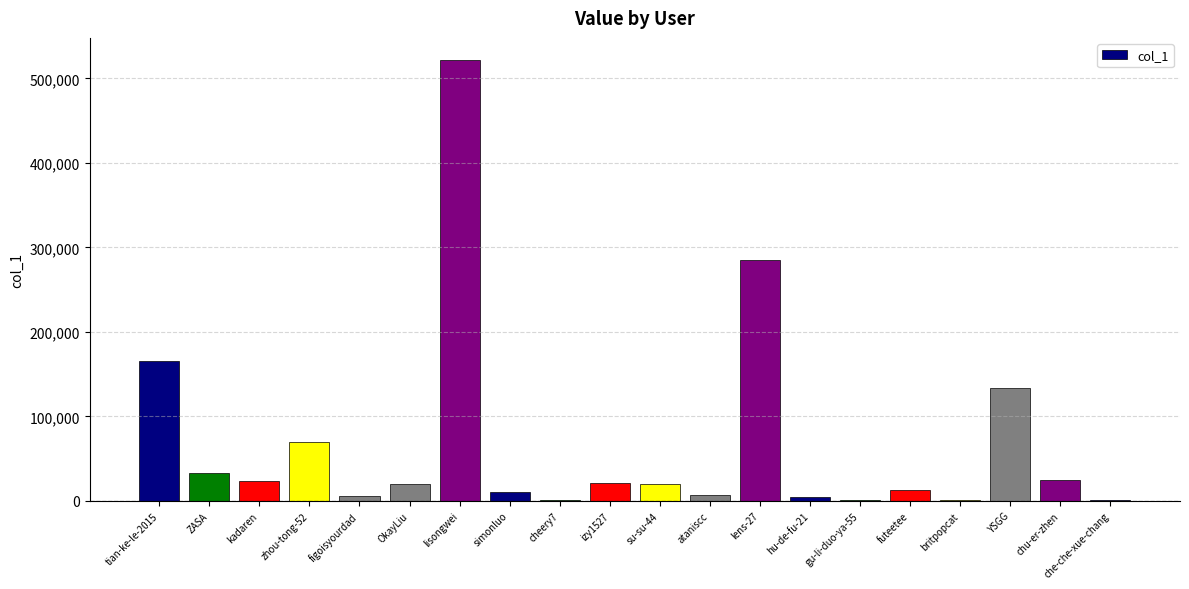

Where is the data nearest to the value 261177?

lens-27